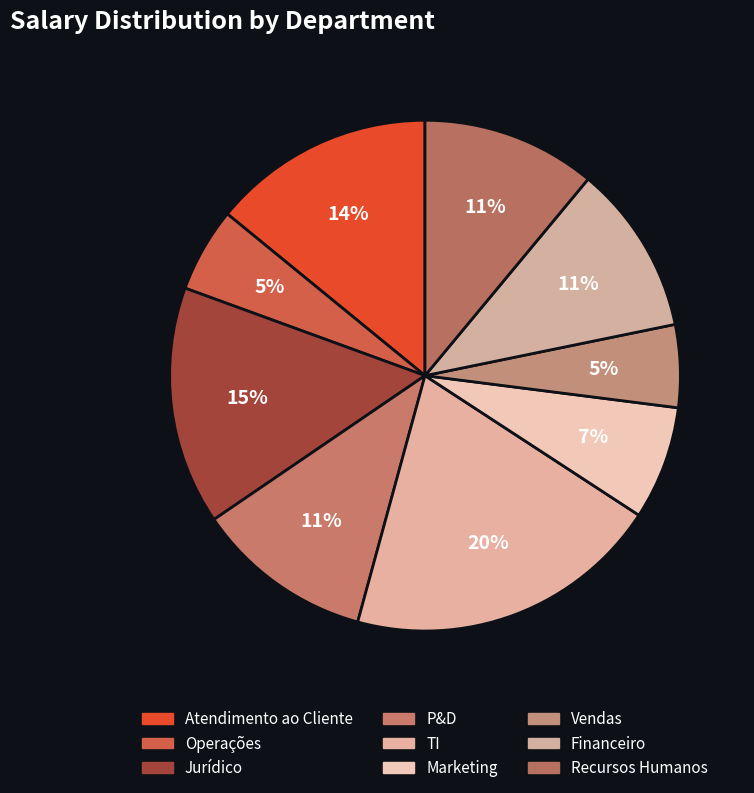

Which has a higher value, TI or Vendas?

TI